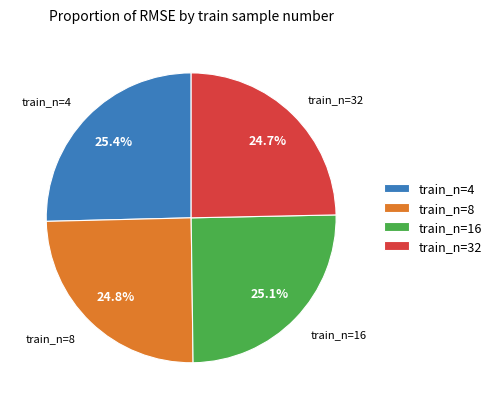

What portion of the pie excludes train_n=4?

74.6%